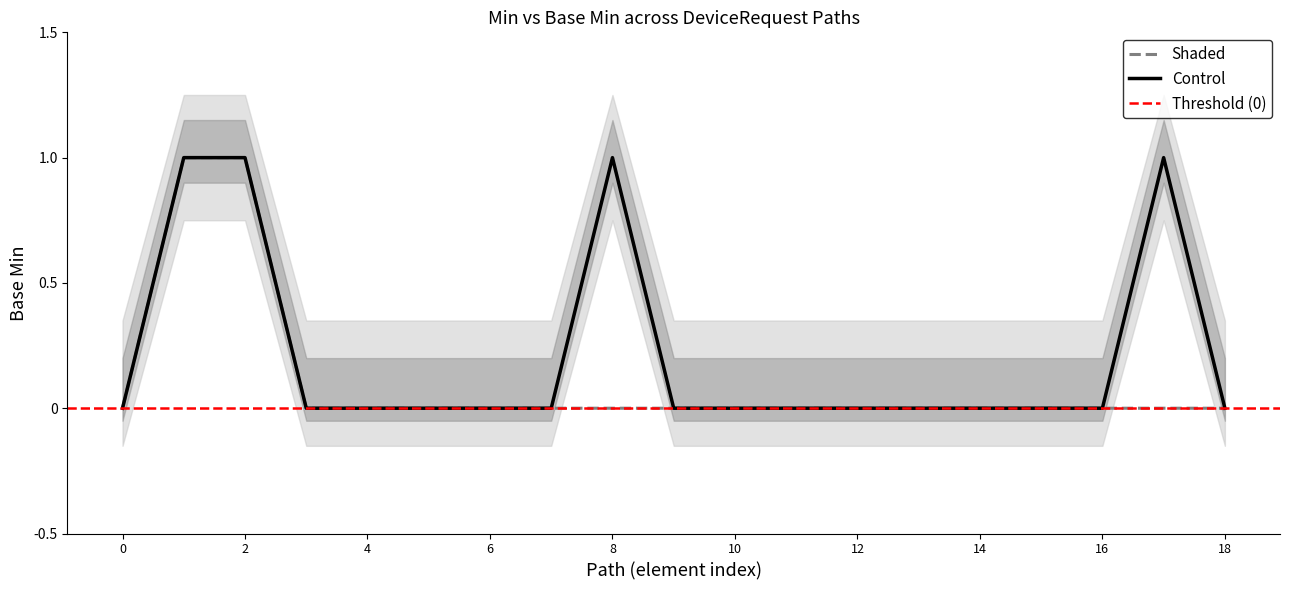

True or false: Control and Shaded cross at least once.

False